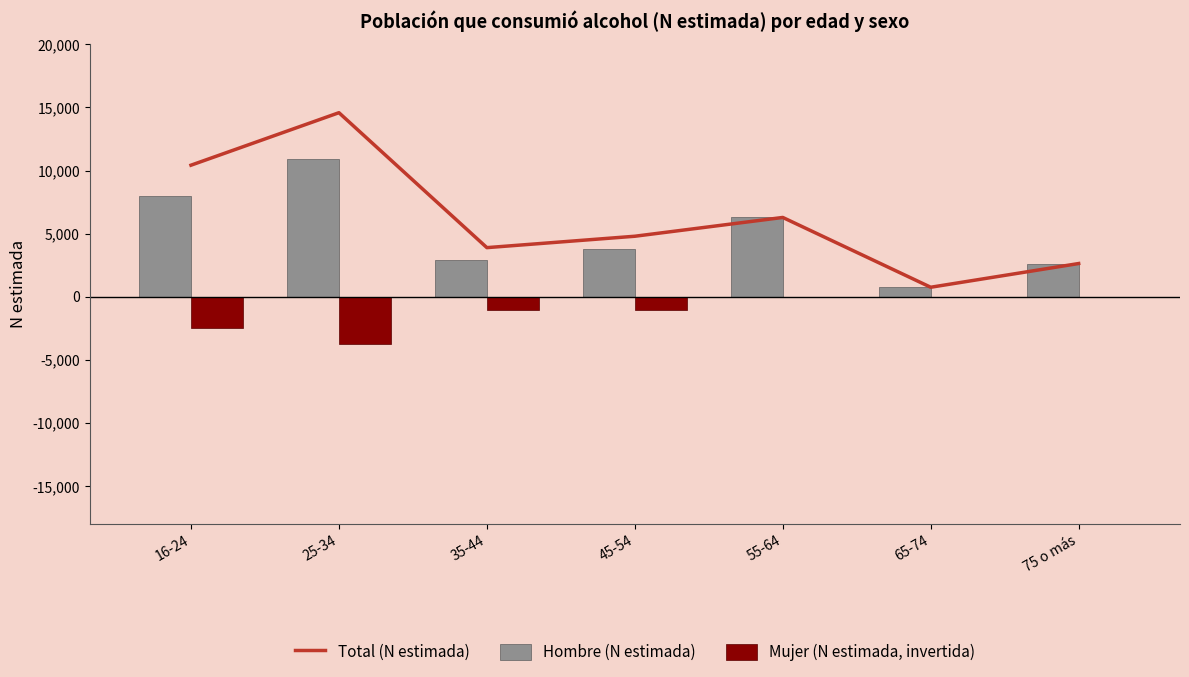

Is it true that Mujer (N estimada, invertida) equals -460 at 45-54?

False